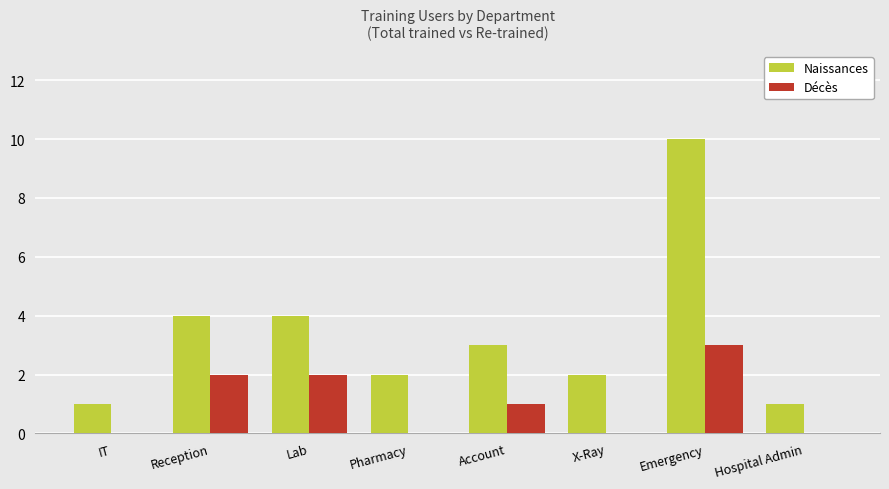

Where does the Décès series first go above 1?

Reception